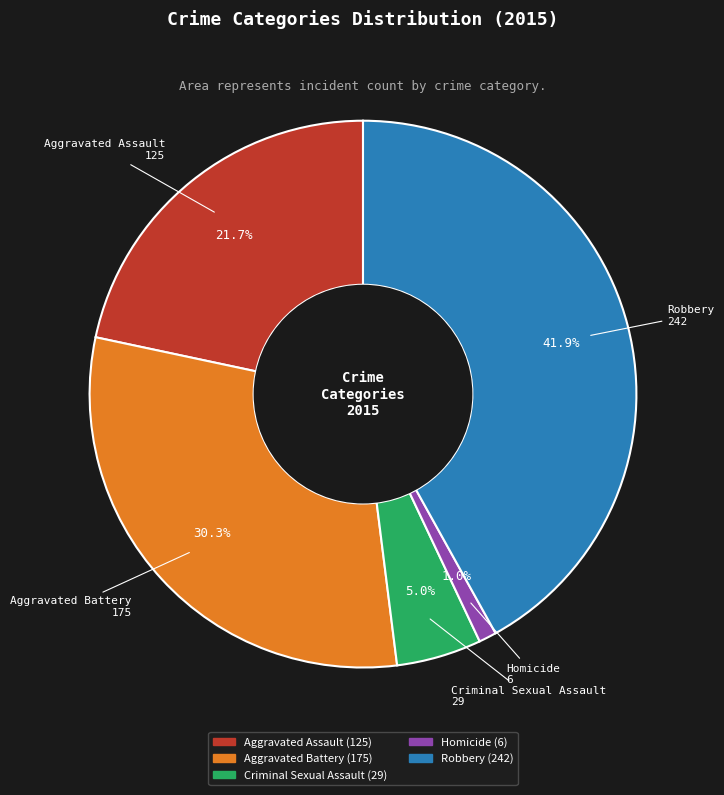

Rank the categories by value from lowest to highest.

Homicide, Criminal Sexual Assault, Aggravated Assault, Aggravated Battery, Robbery